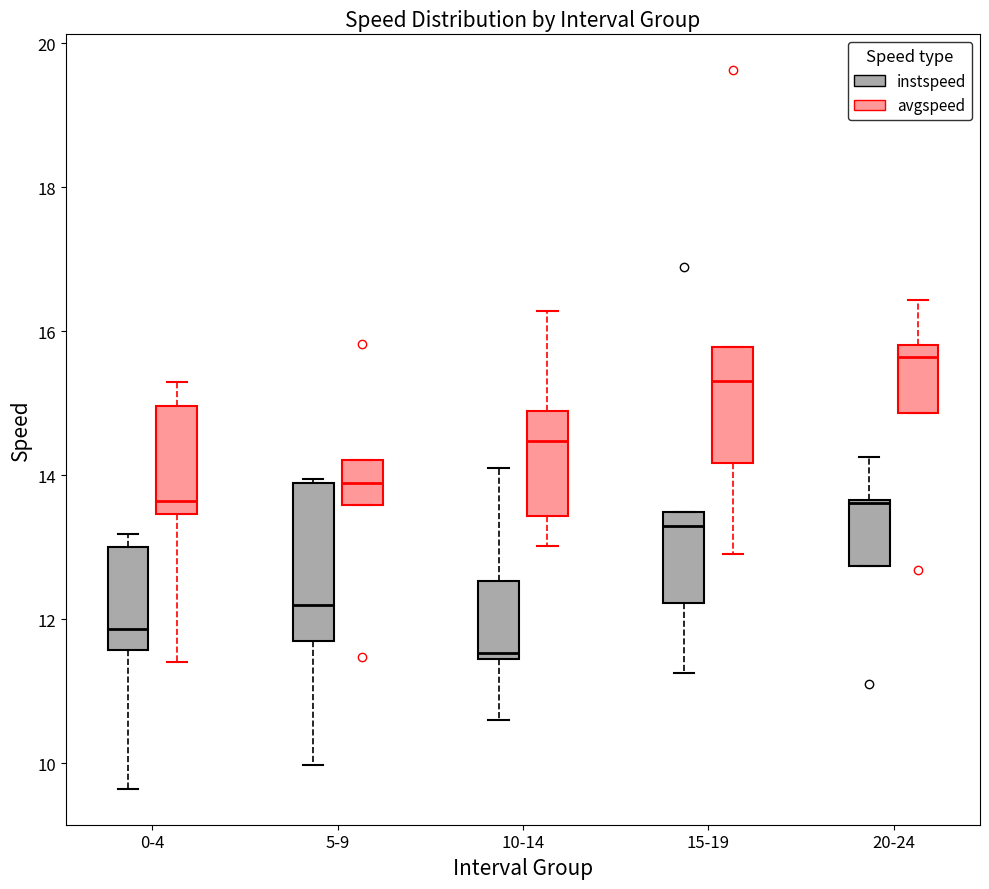

Comparing the boxes themselves (not the whiskers), which one is the tallest?

5-9 (instspeed)